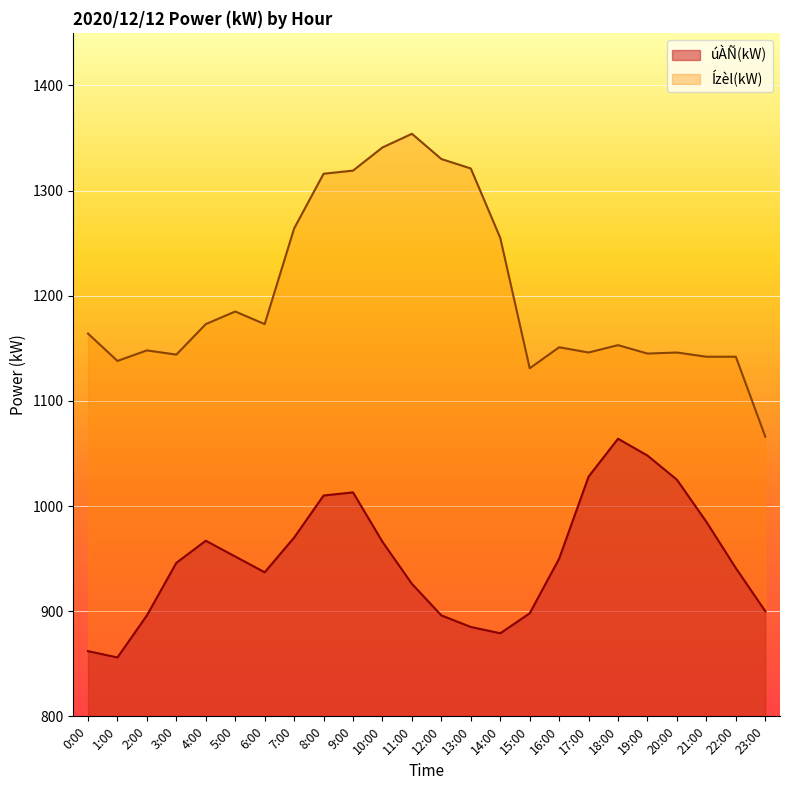

What is the lowest value of the Ízèl(kW) series?

1066